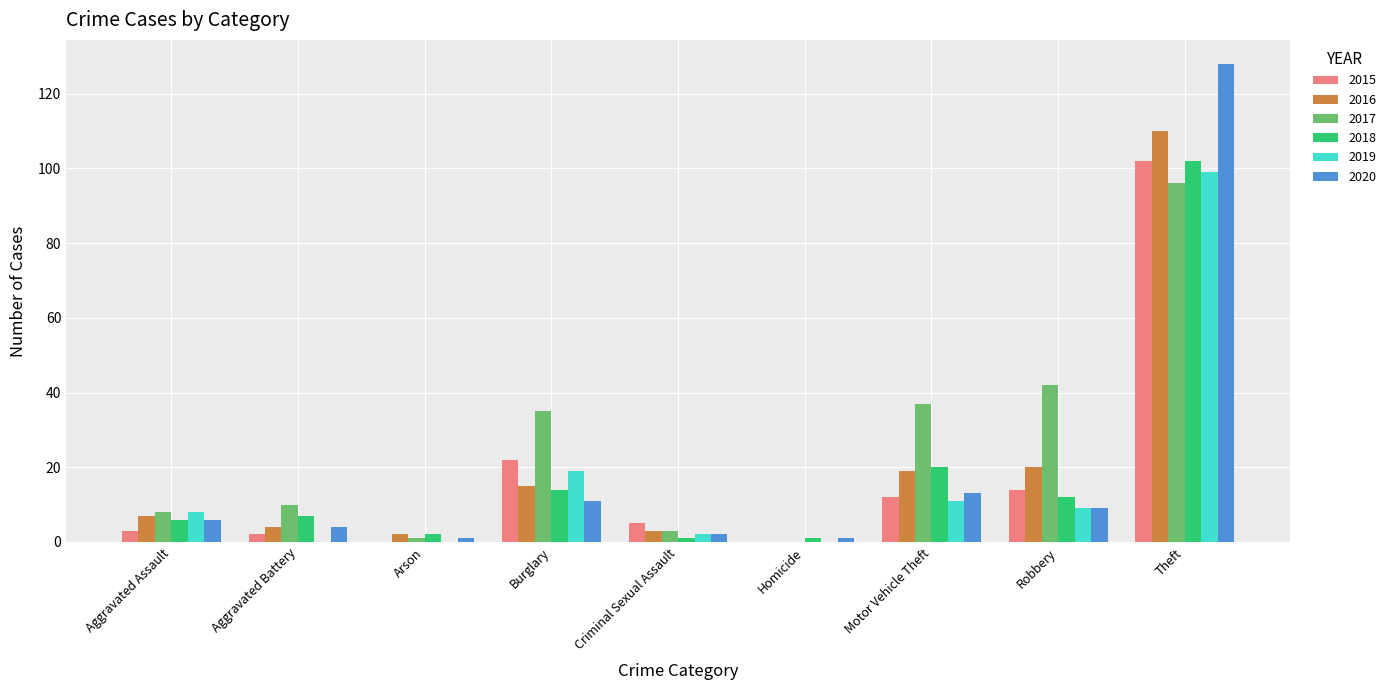

The value of 2017 at Criminal Sexual Assault is 3. True or false?

True